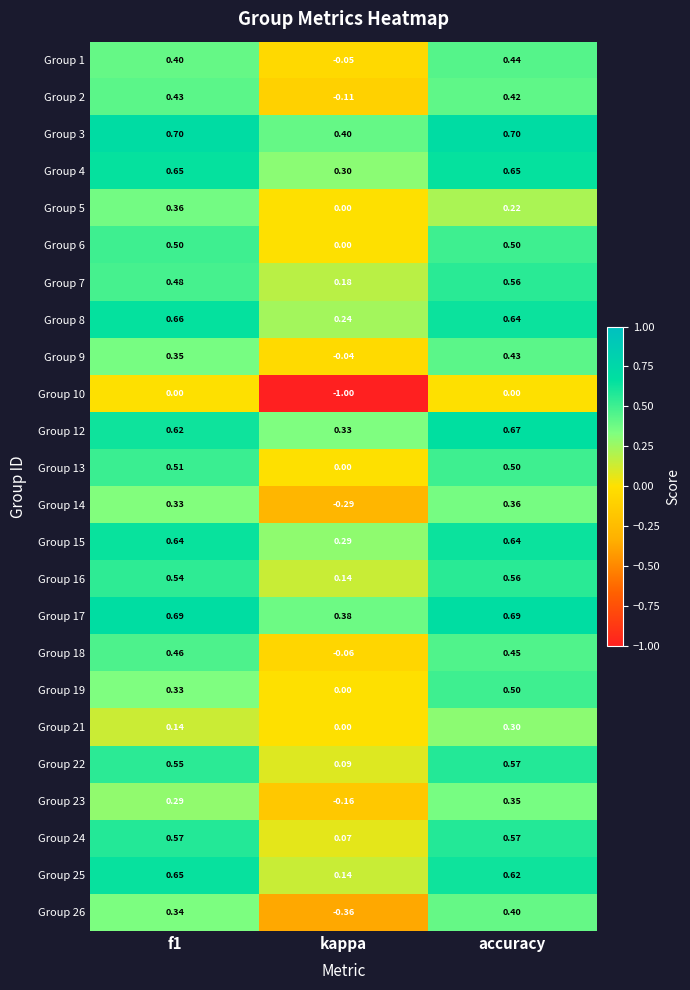

Which category has the highest value in the Group 26 series?

accuracy